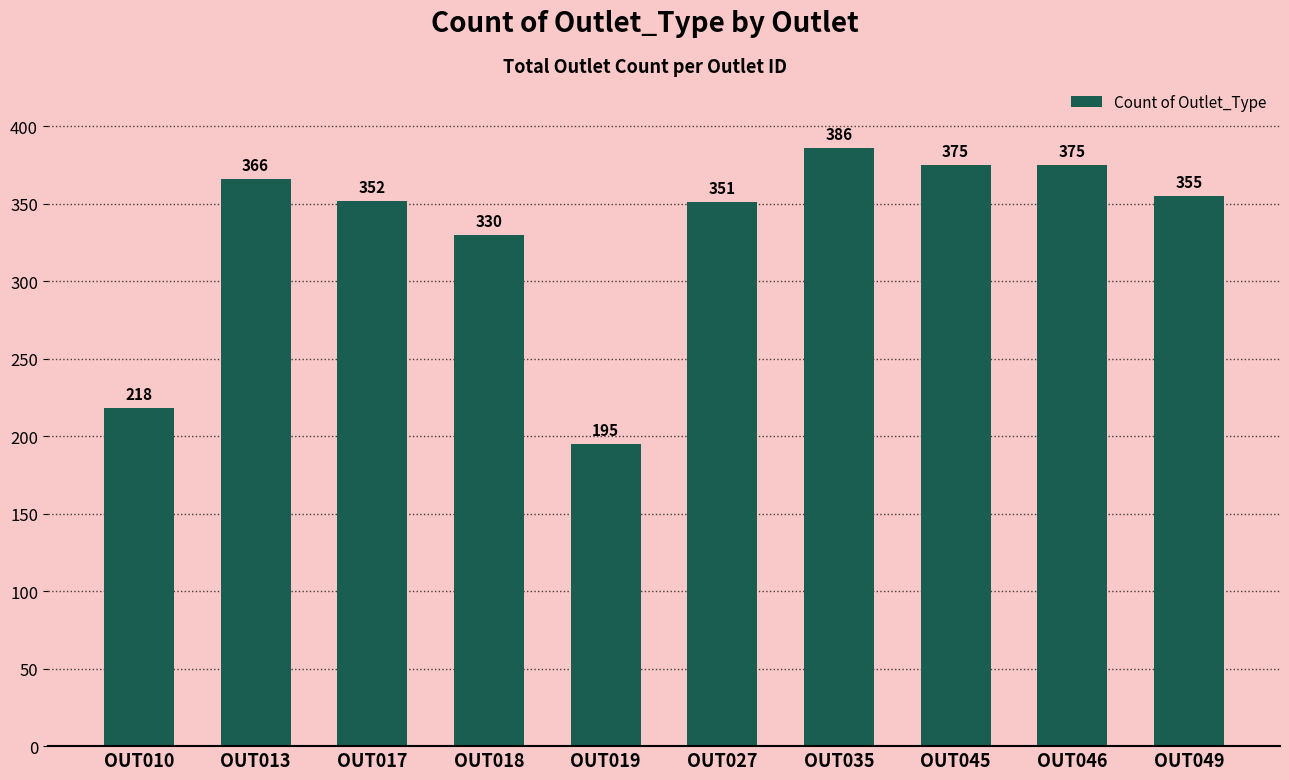

What is the greatest value displayed?

386